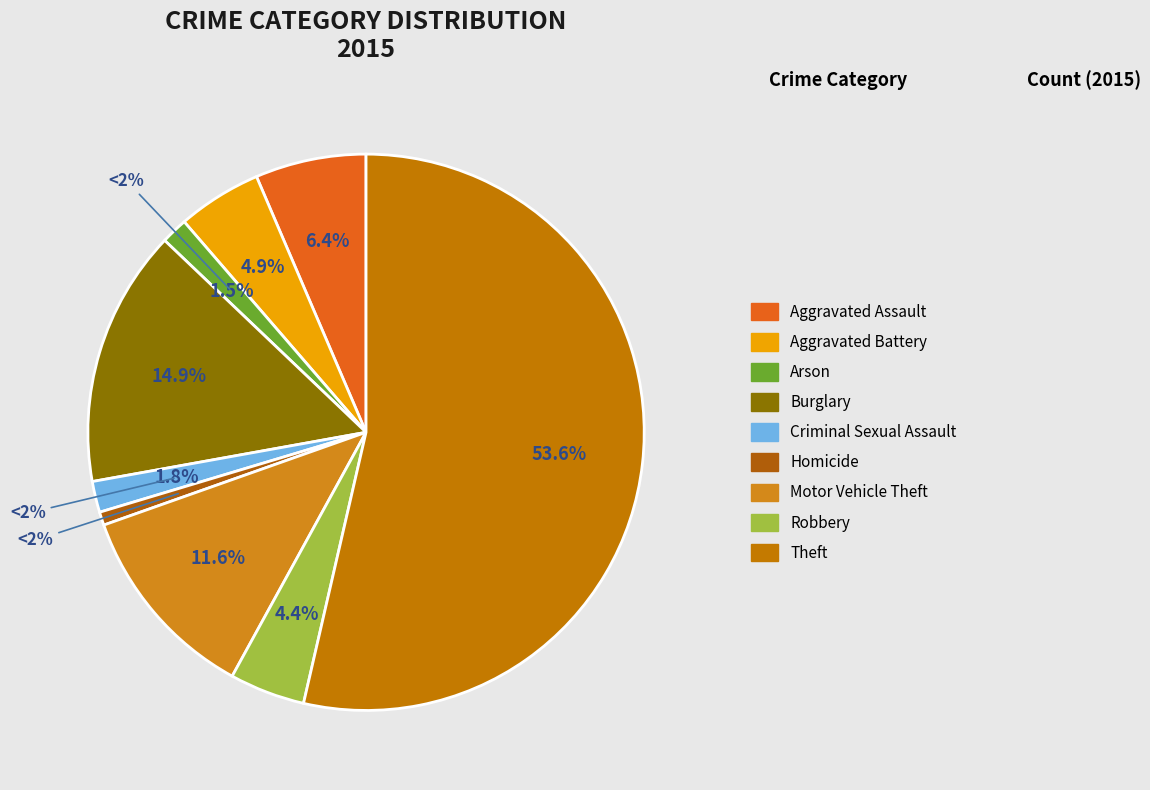

Which has a higher value, Homicide or Arson?

Arson